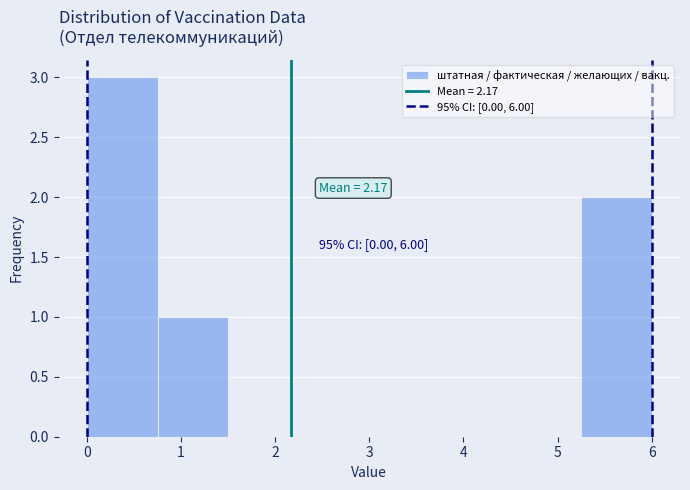

Over which range of the x-axis is the bar tallest?

0.00 to 0.75